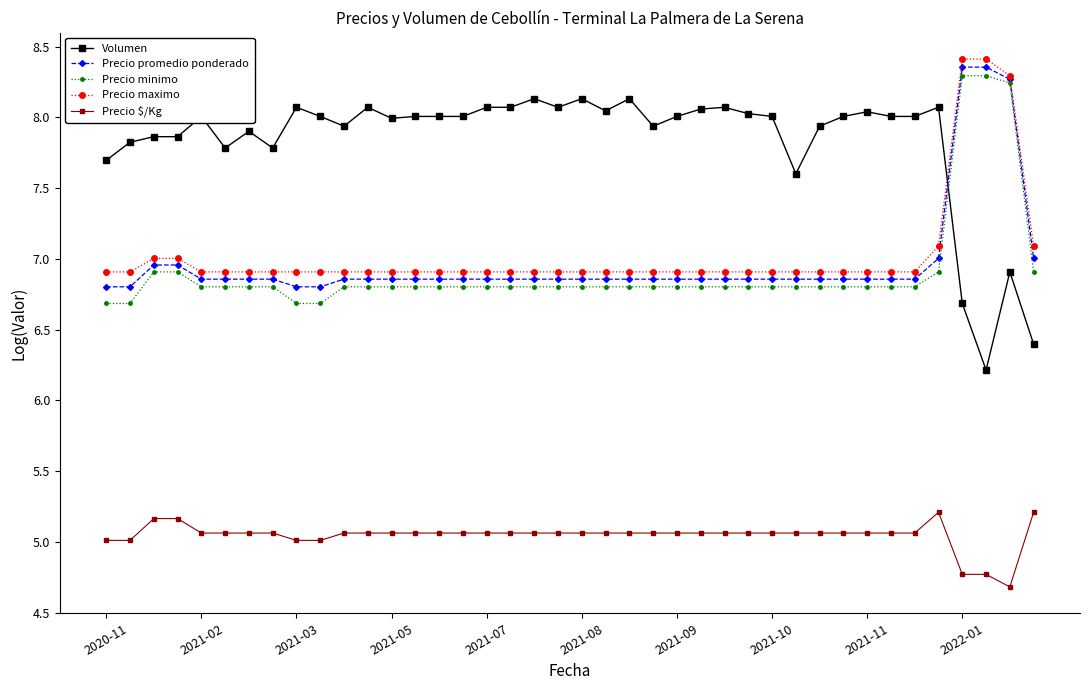

True or false: Precio $/Kg and Precio promedio ponderado intersect in this chart.

False